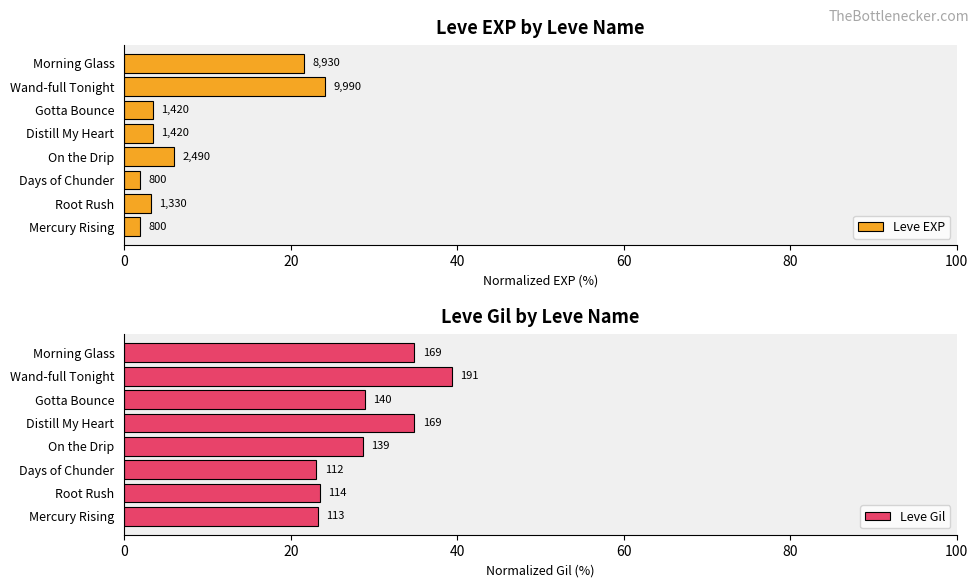

List the series in order of their peak value, lowest first.

Leve EXP, Leve Gil